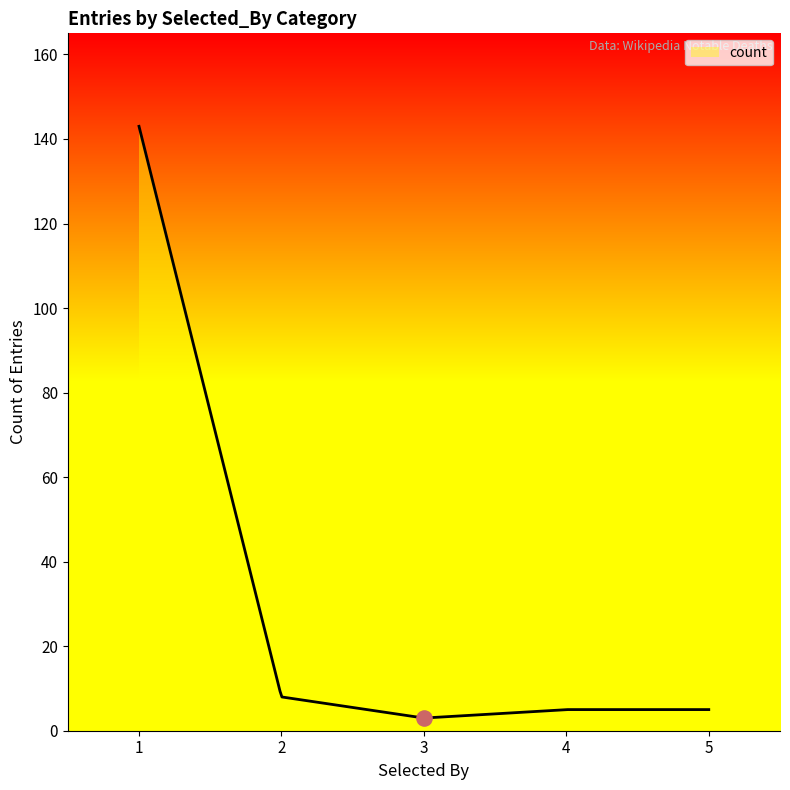

Which series has the largest Y range (max minus min)?

count